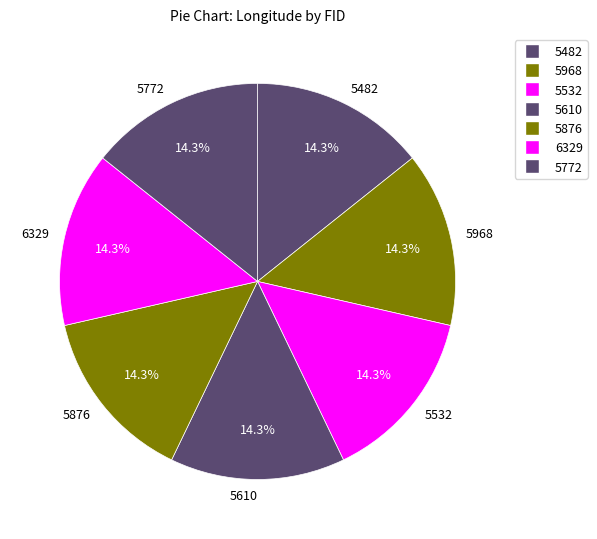

True or false: 5610 accounts for 6% of the total.

False